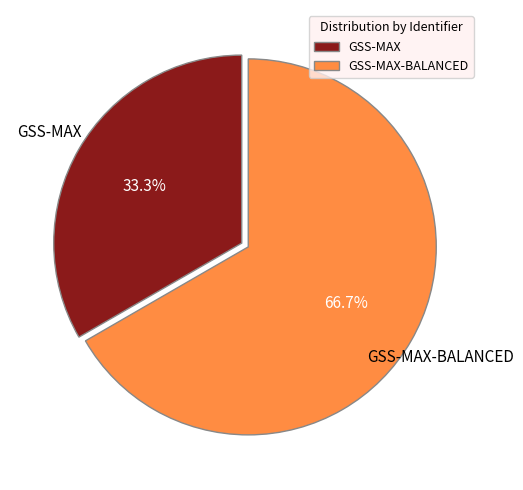

True or false: GSS-MAX accounts for 33% of the total.

True